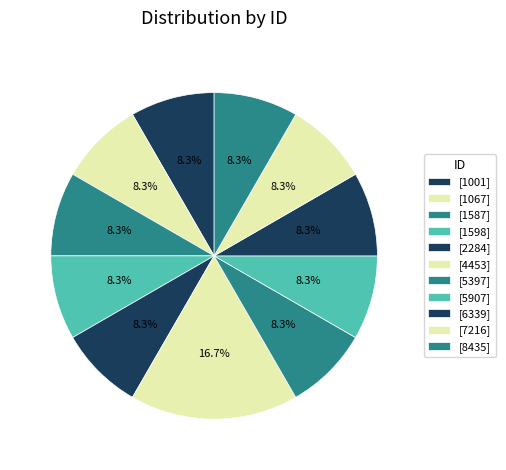

How many segments does this pie chart have?

11